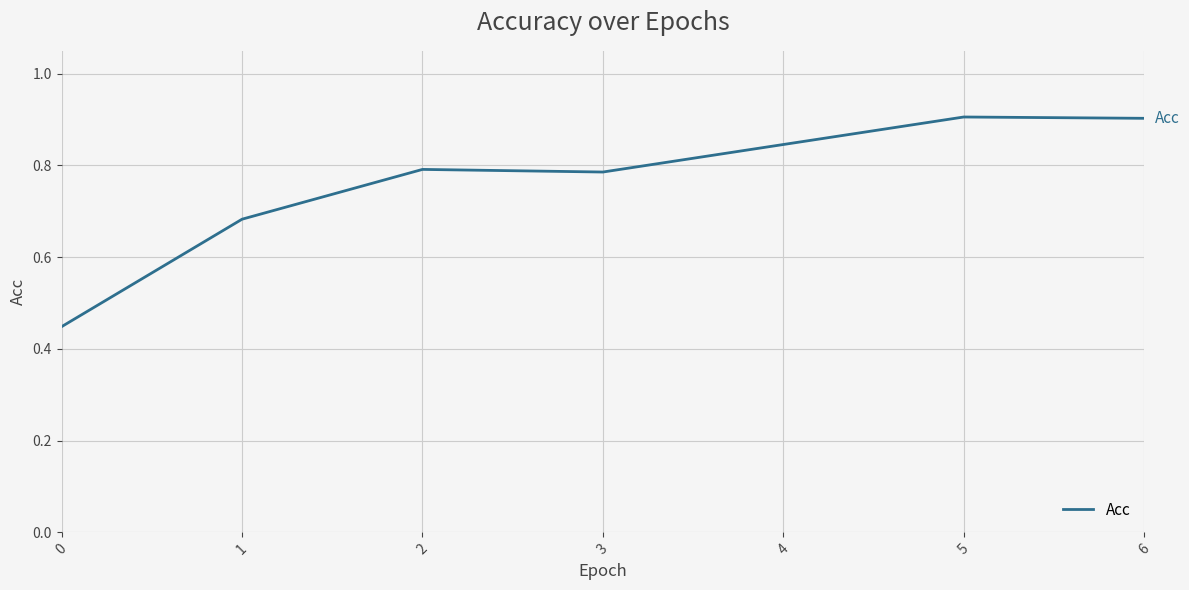

How many lines are shown in the chart?

1